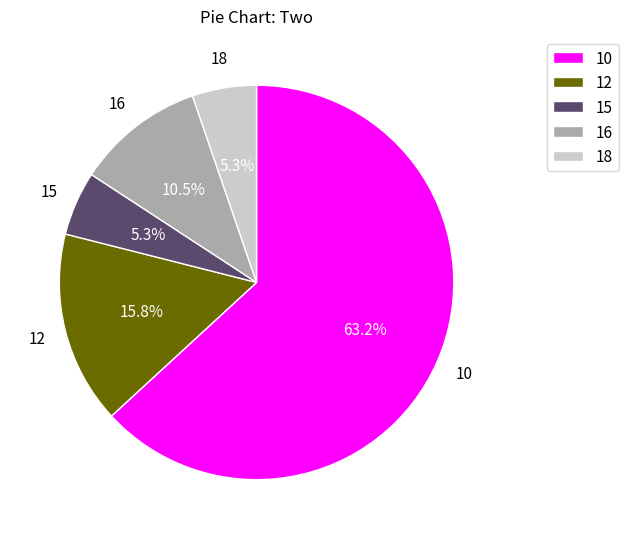

Combined, what portion of the pie is 18 and 16?

15.8%